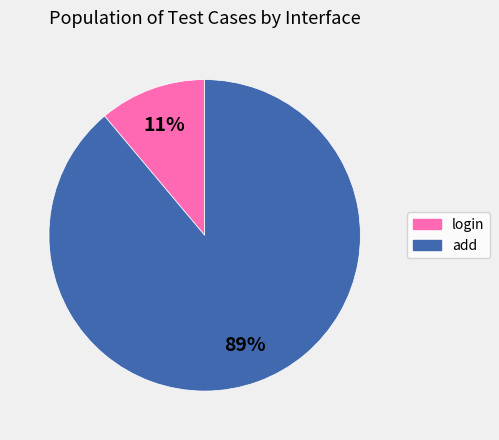

Between login and add, which is larger?

add